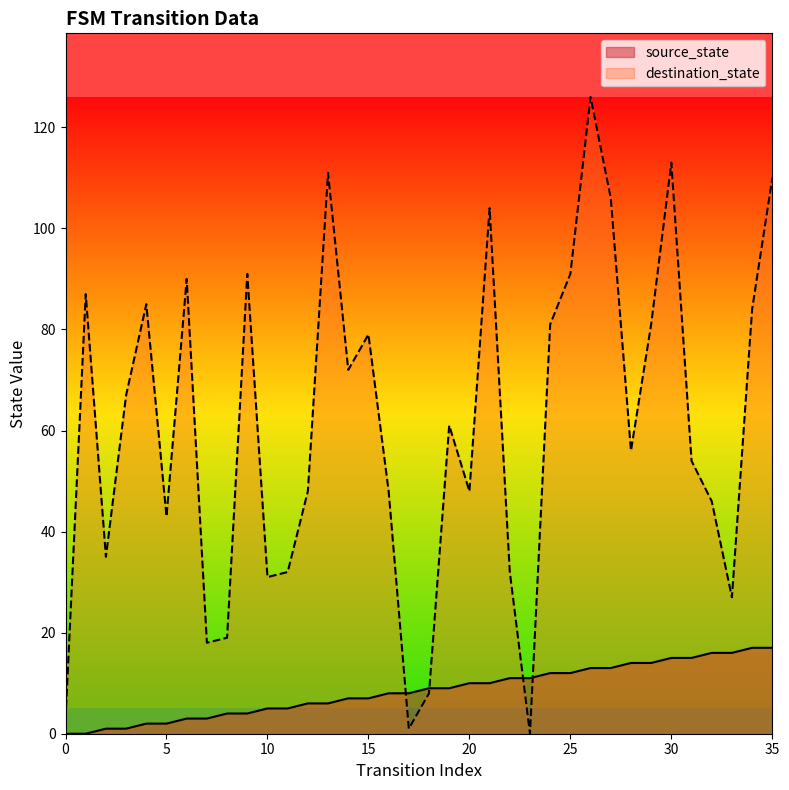

Where is source_state nearest to the value 8?

16